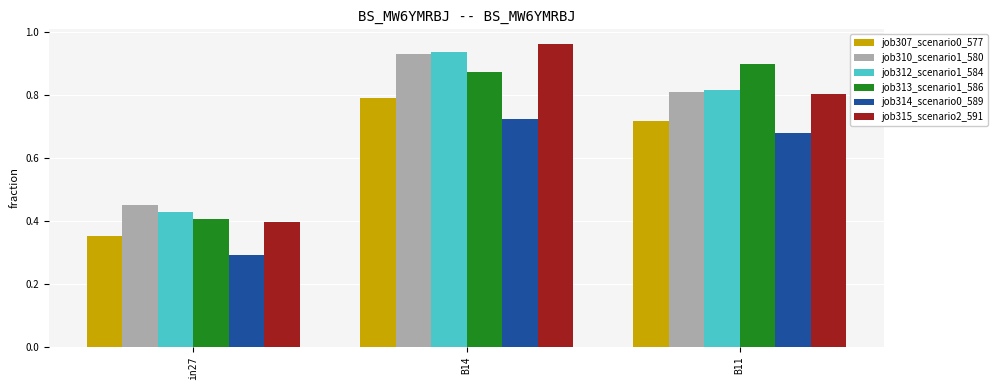

Which label corresponds to the smallest value in the chart?

in27